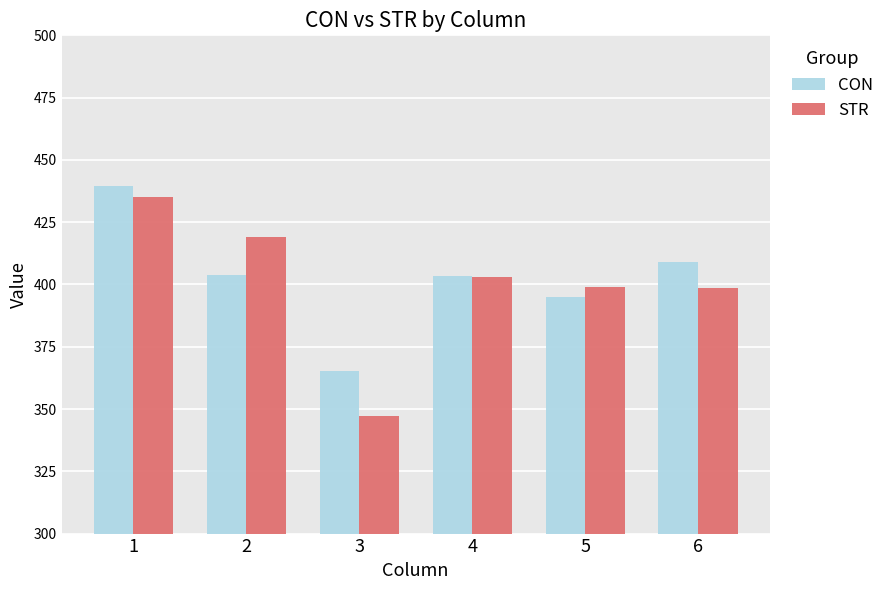

What is the smallest value displayed?

347.1